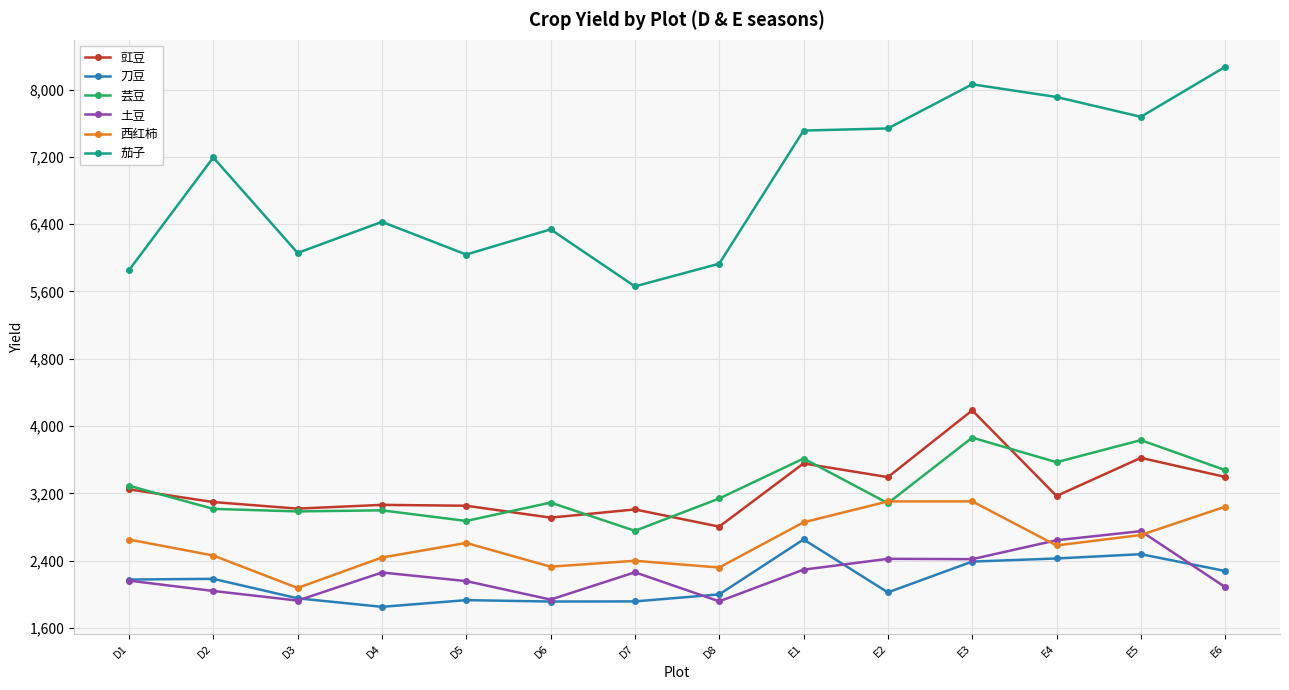

True or false: 西红柿 has more than 0 points higher than both neighbors.

True